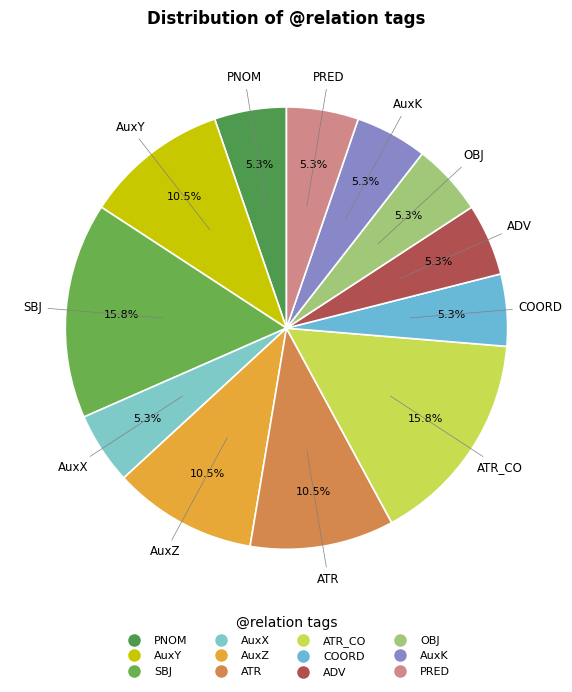

To the nearest percent, what is the difference between the largest and smallest slice percentages?

11%